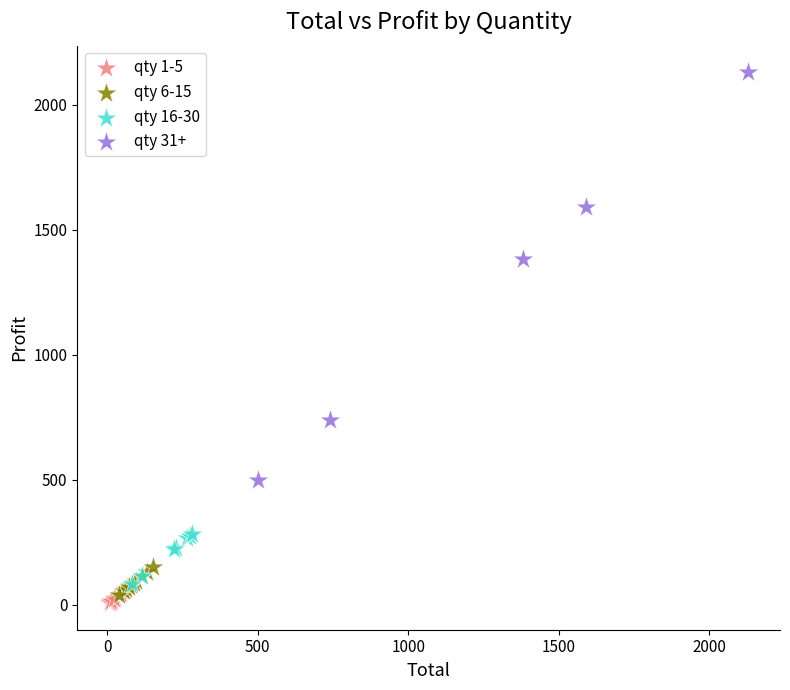

What are all the series names shown in the legend?

qty 1-5, qty 6-15, qty 16-30, qty 31+